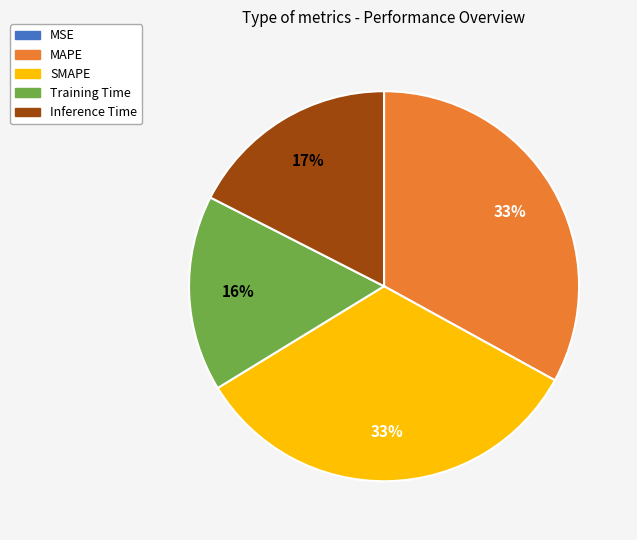

Approximately how many times larger is the value at SMAPE compared to MAPE?

1.0